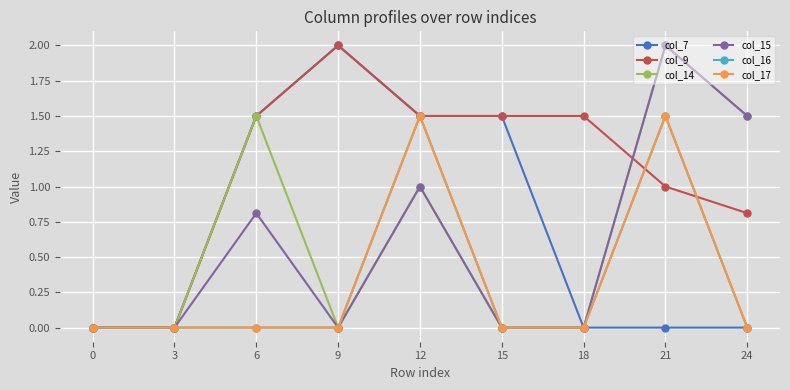

Is this an area chart (filled region under the line)?

No